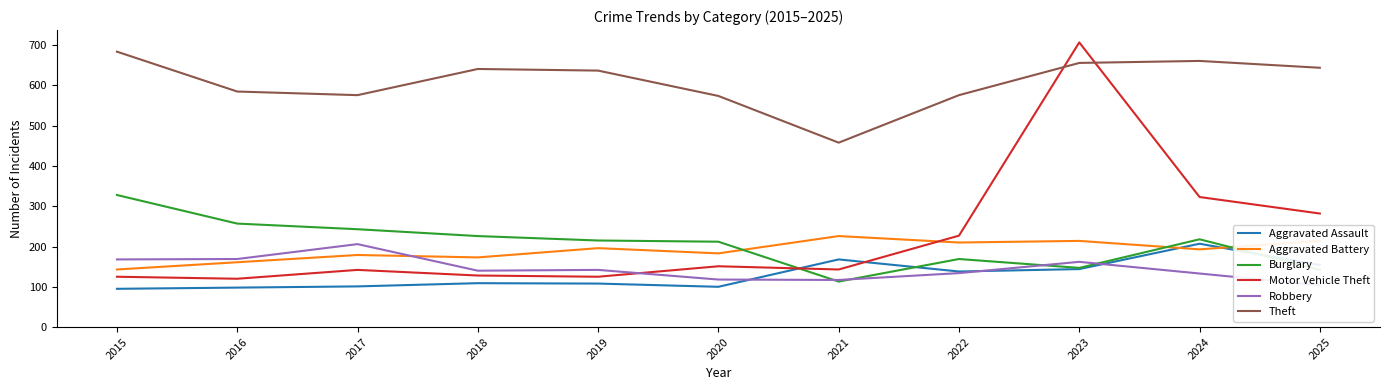

Between 2019 and 2021, which is larger?

2021